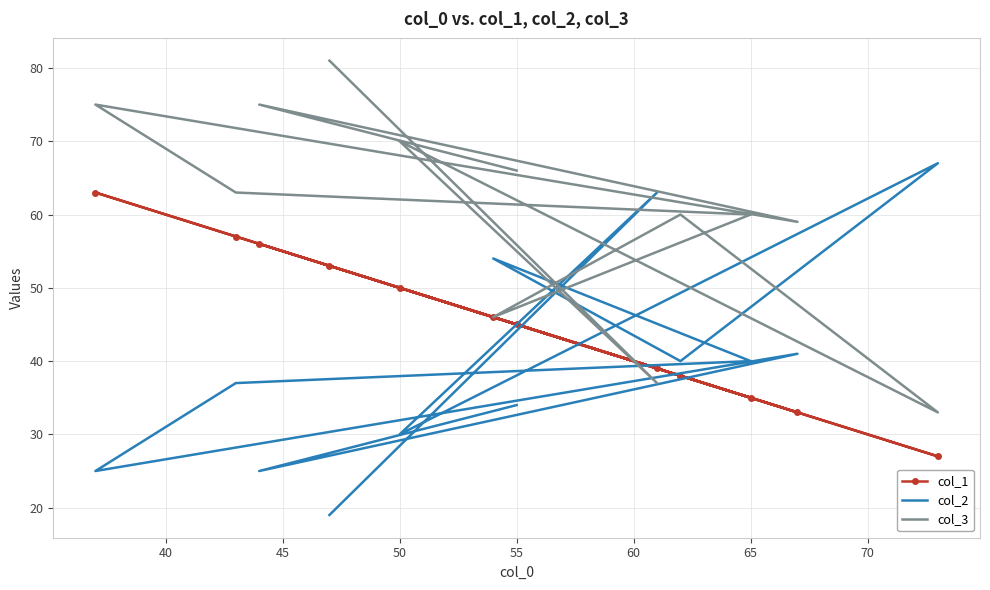

Which series has the largest total across all categories?

col_3